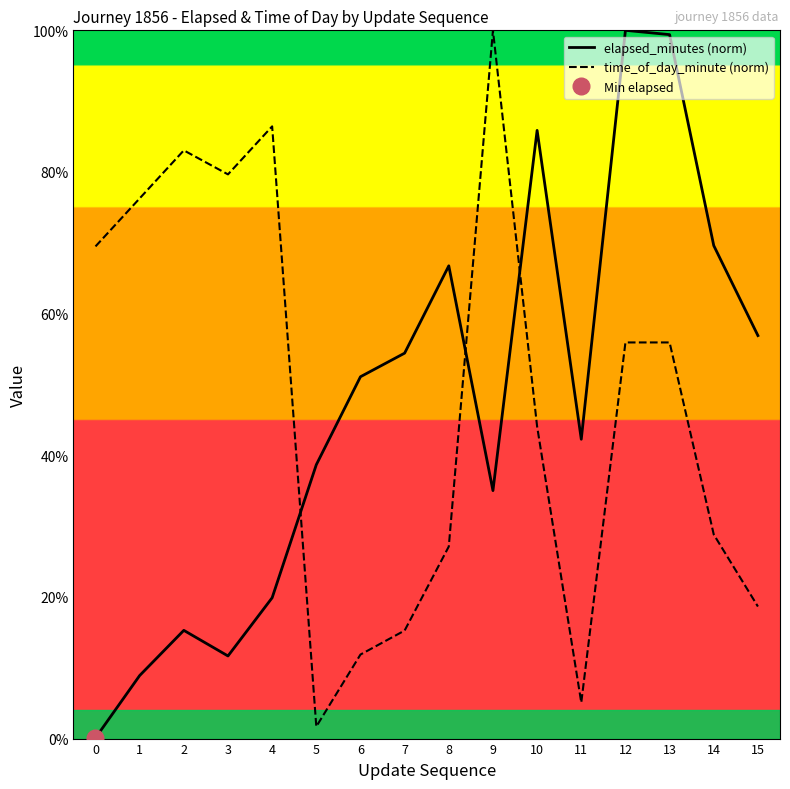

At which label is elapsed_minutes (norm) closest to 50?

6